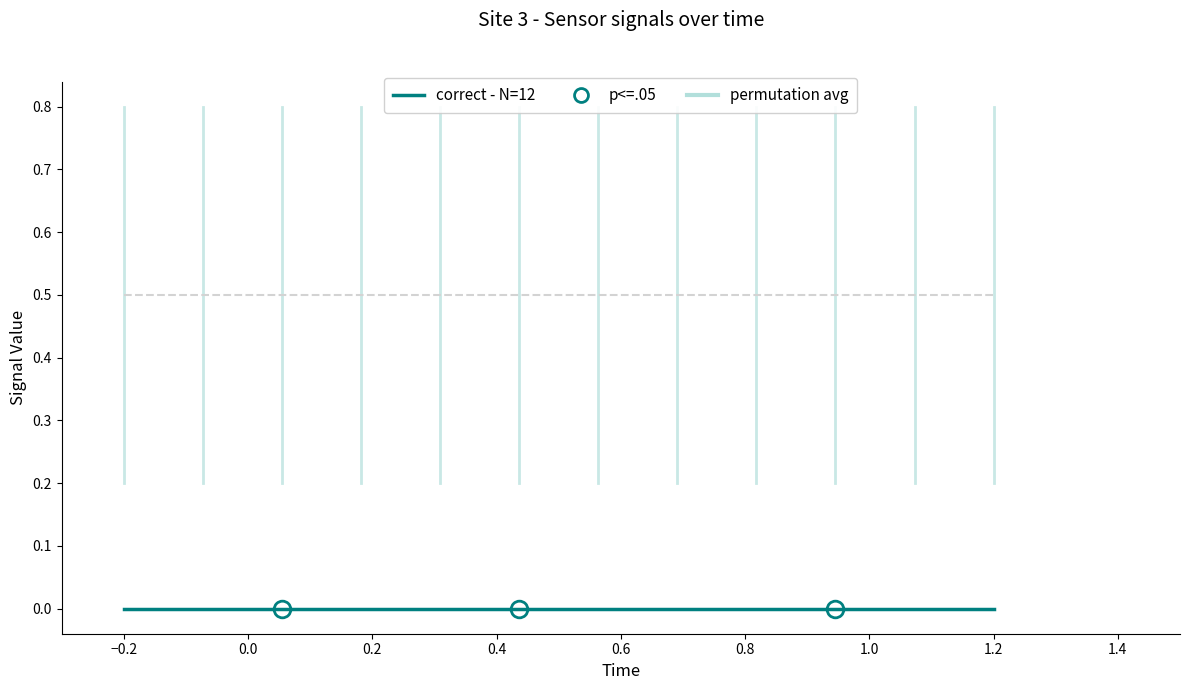

Rank the series by their average value, from lowest to highest.

correct - N=12, permutation avg